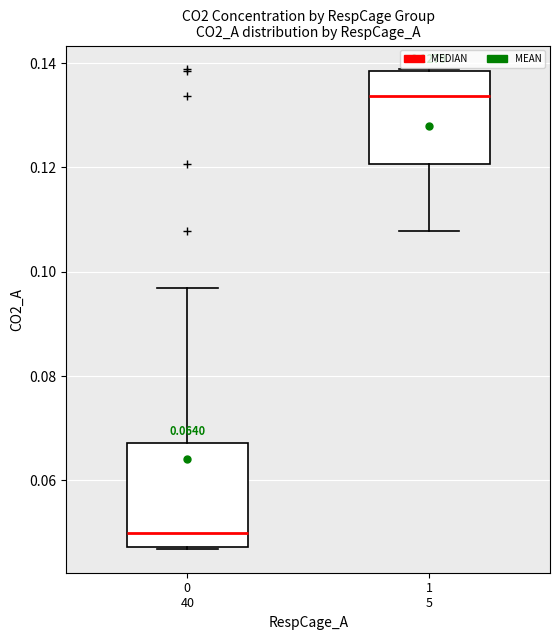

Which box is the tallest, from its lower edge to its upper edge?

0 40